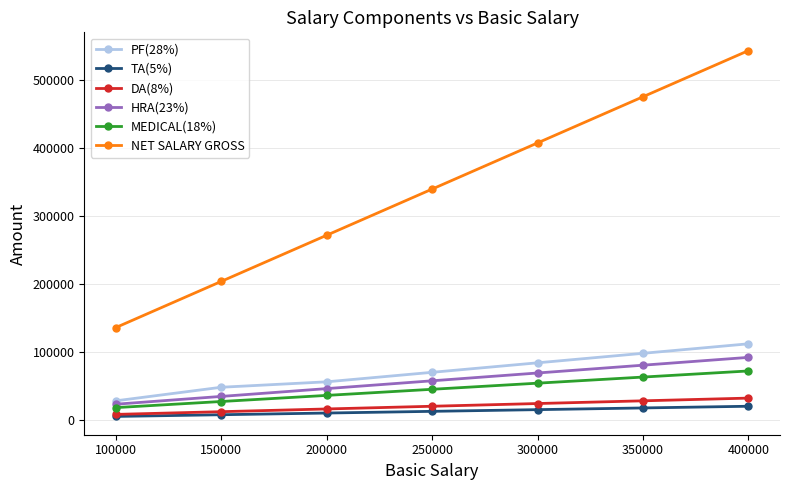

True or false: NET SALARY GROSS and HRA(23%) intersect in this chart.

False